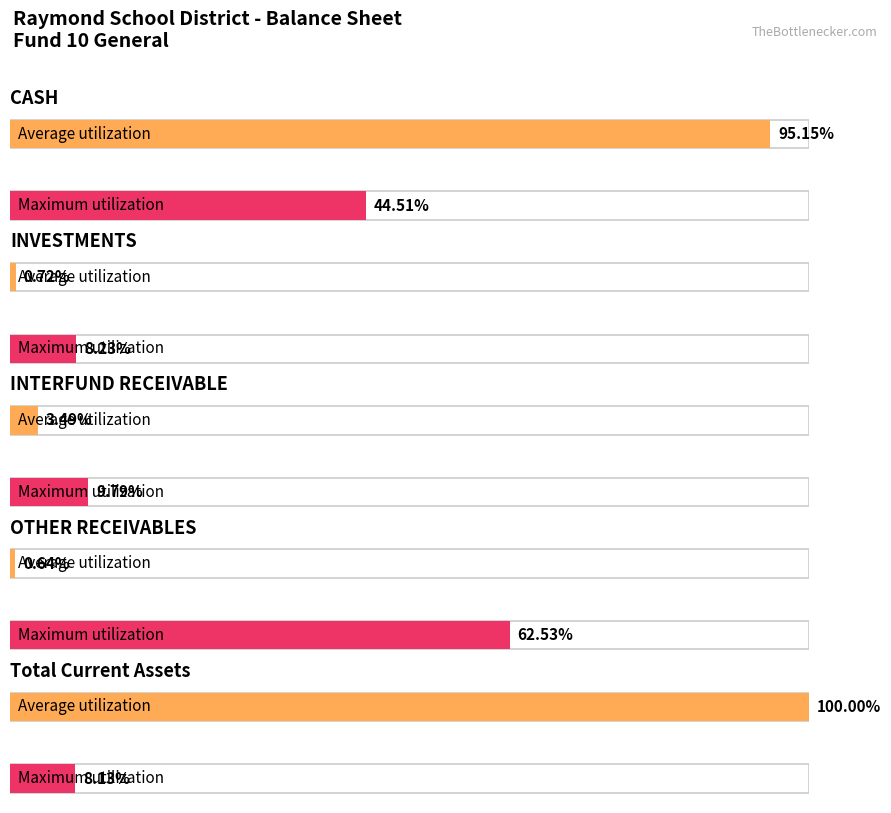

What position from the left is CASH?

1